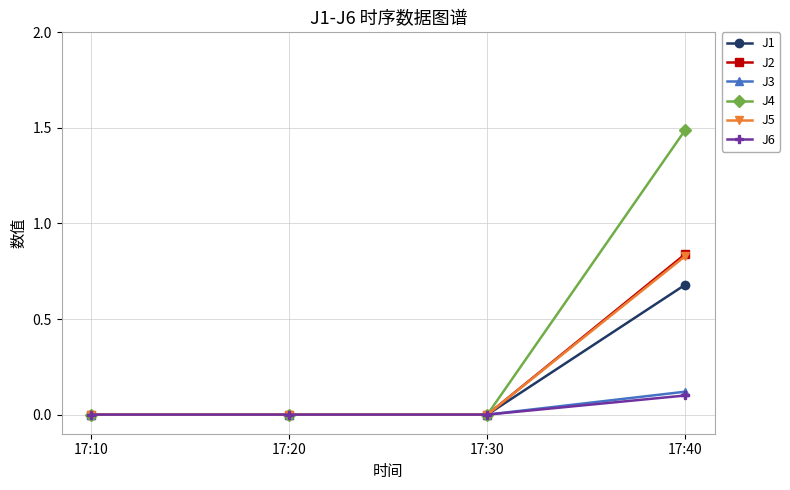

What is the greatest value displayed?

1.5